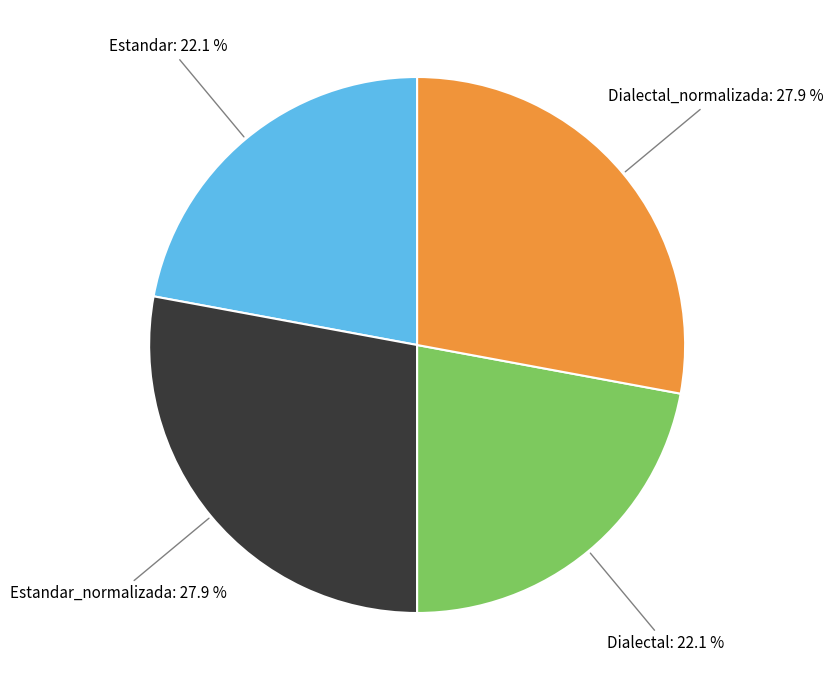

Does any single category account for the majority?

No